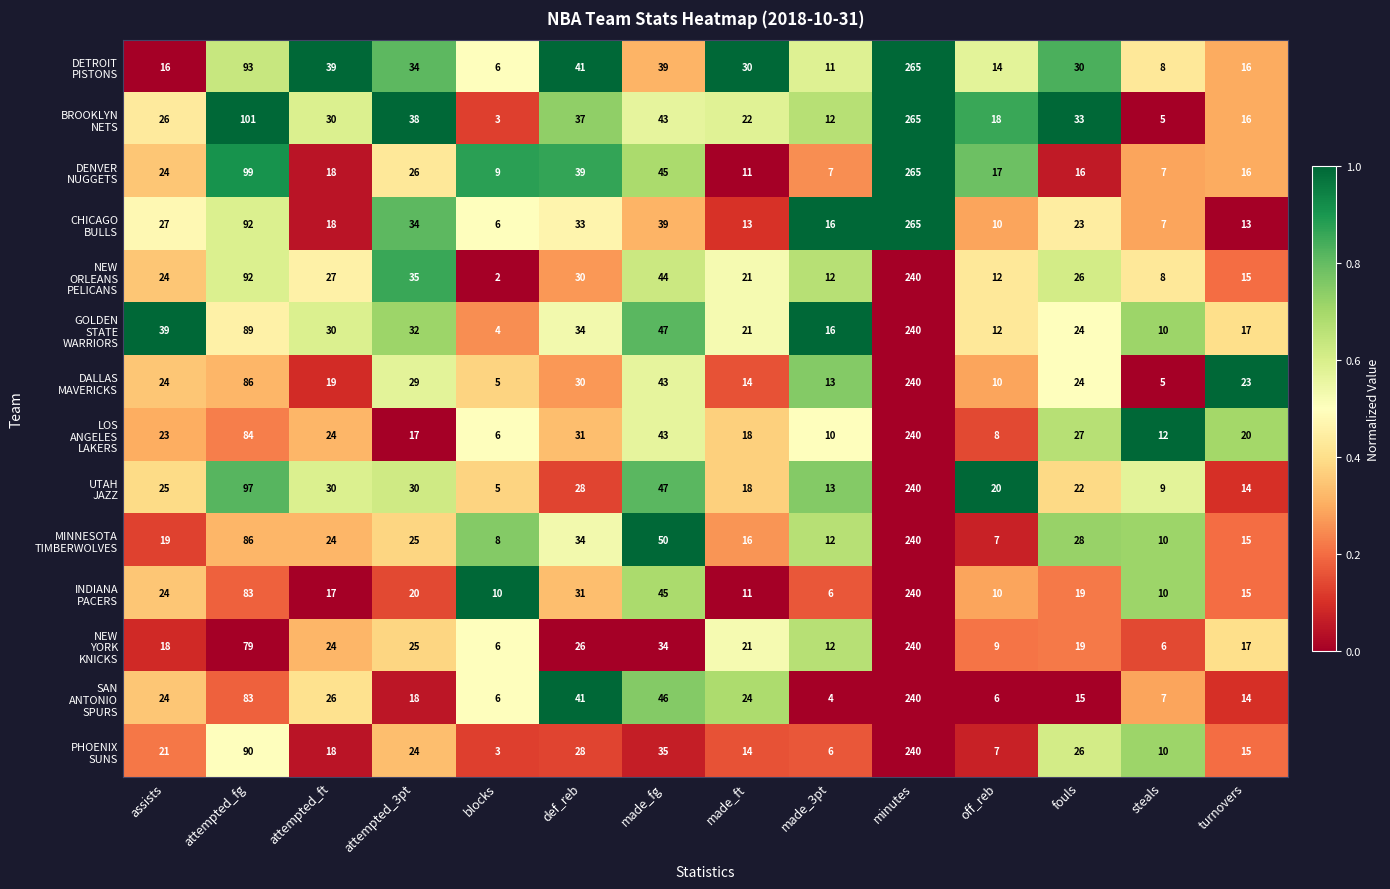

At which category is the sum across all series the highest?

minutes